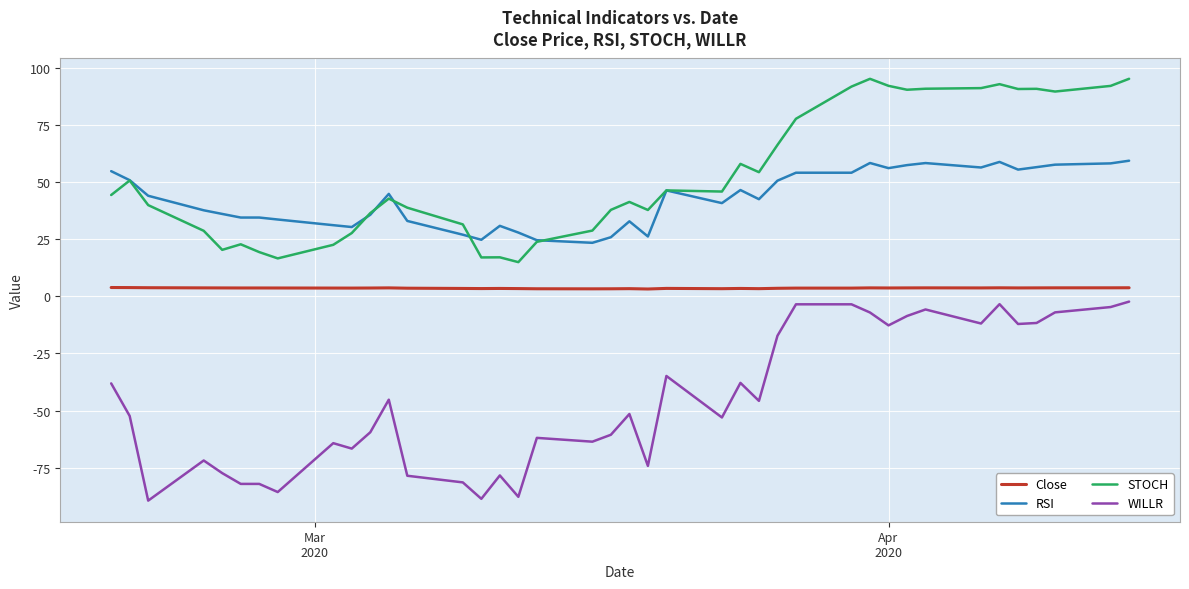

Which series has the largest total across all categories?

STOCH